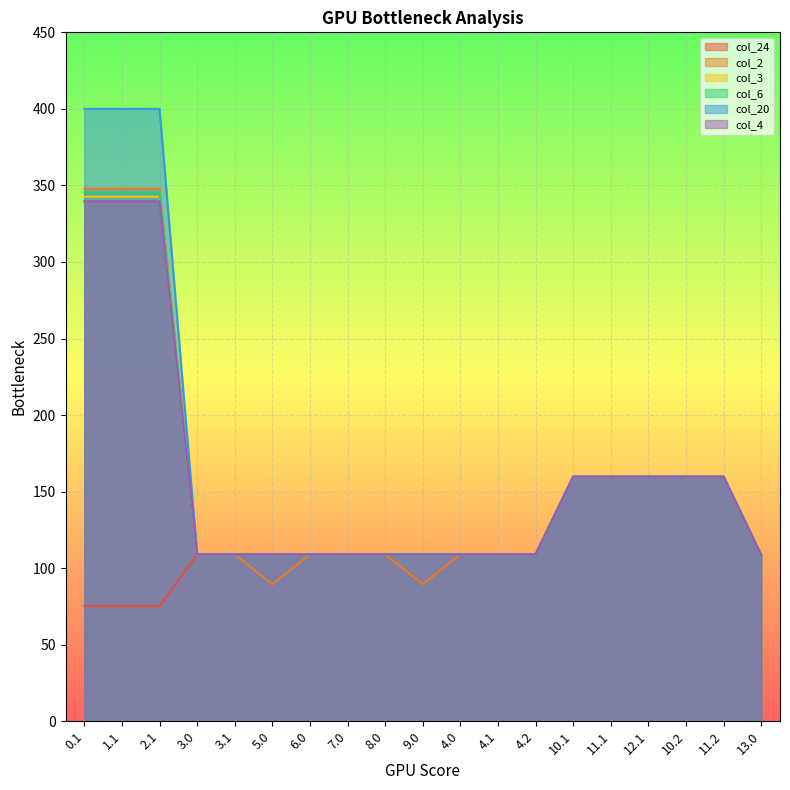

Where does the col_2 series first go above 109?

0.1